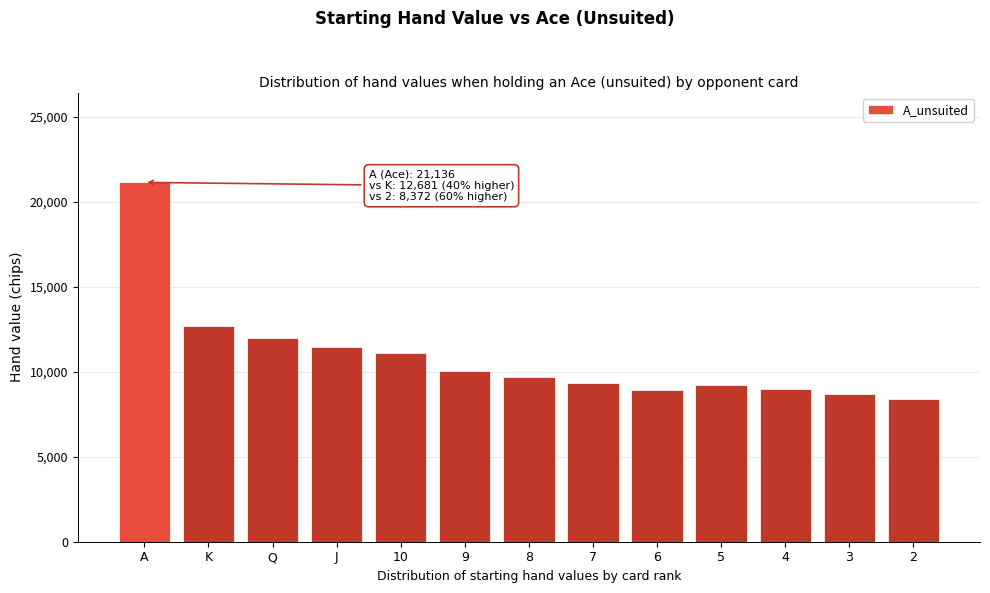

Between 6 and J, which is larger?

J